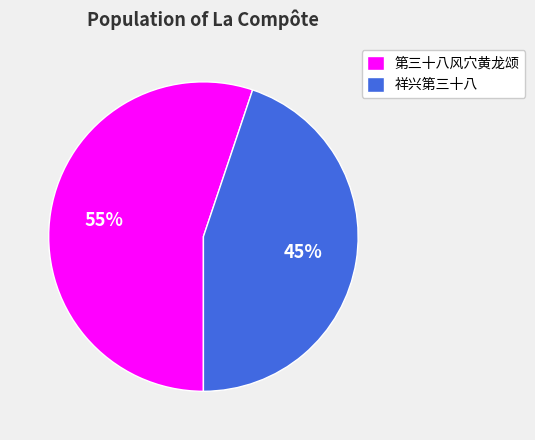

What is the largest slice in the pie chart?

第三十八风穴黄龙颂